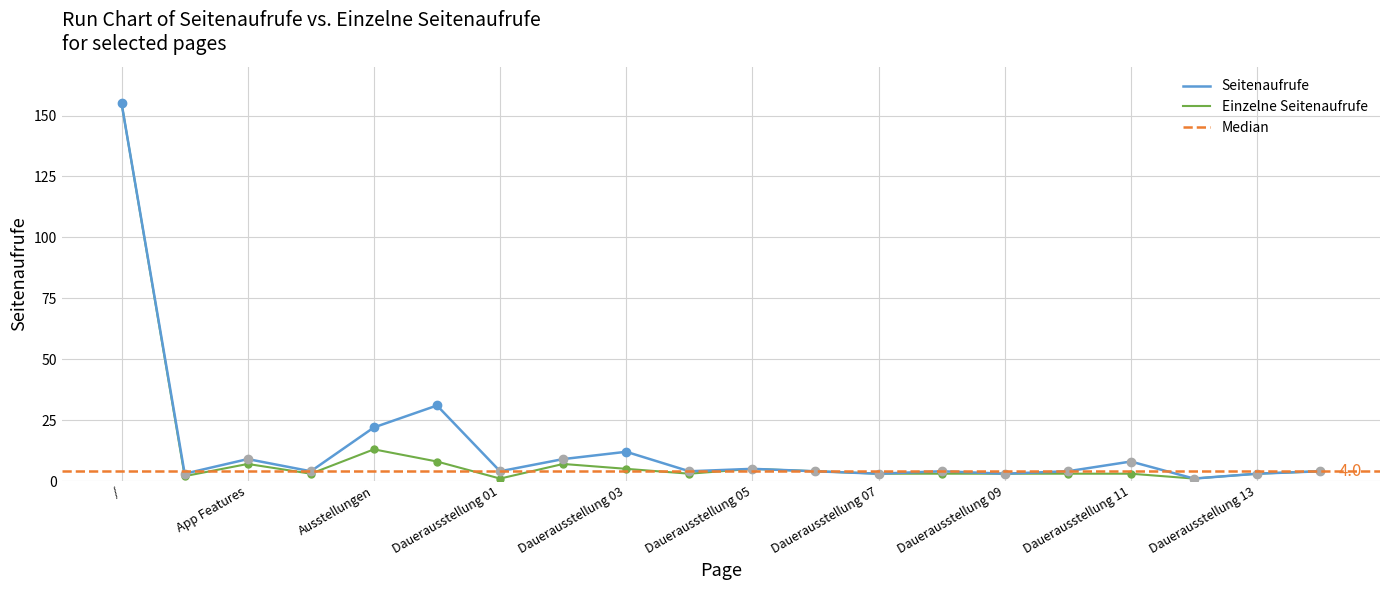

At which category is the sum across all series the highest?

/